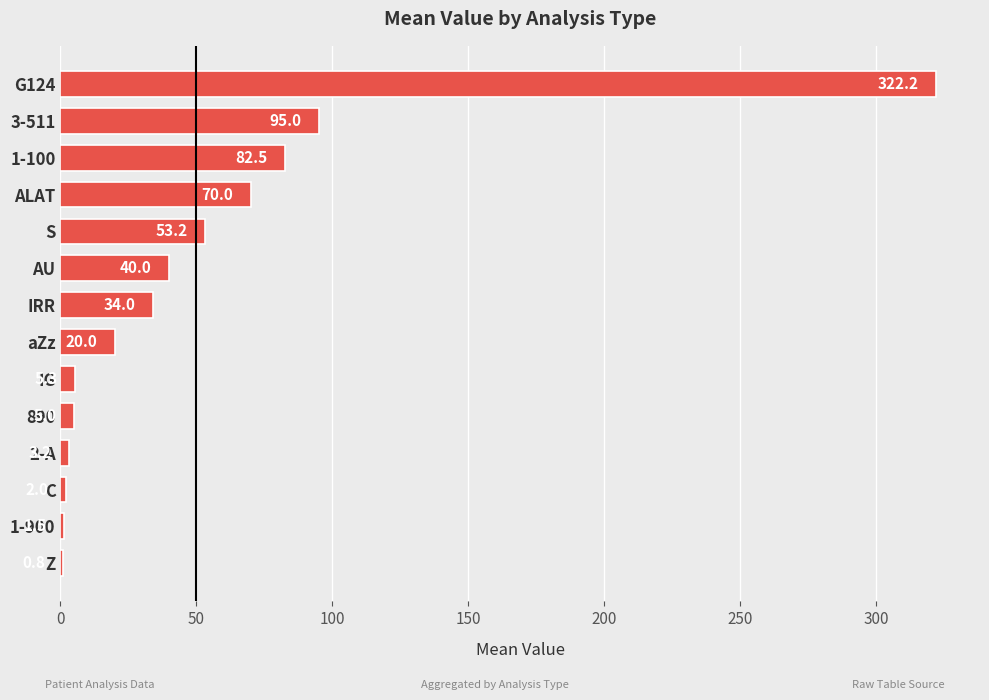

The value at ALAT is 21.0. True or false?

False